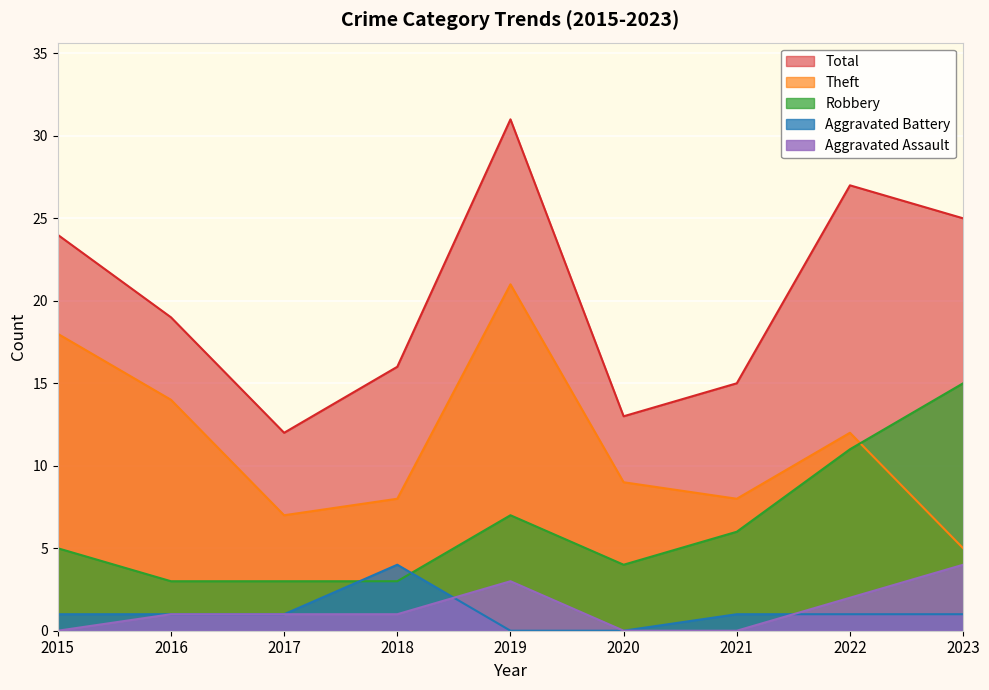

Which label corresponds to the smallest value in the chart?

2015